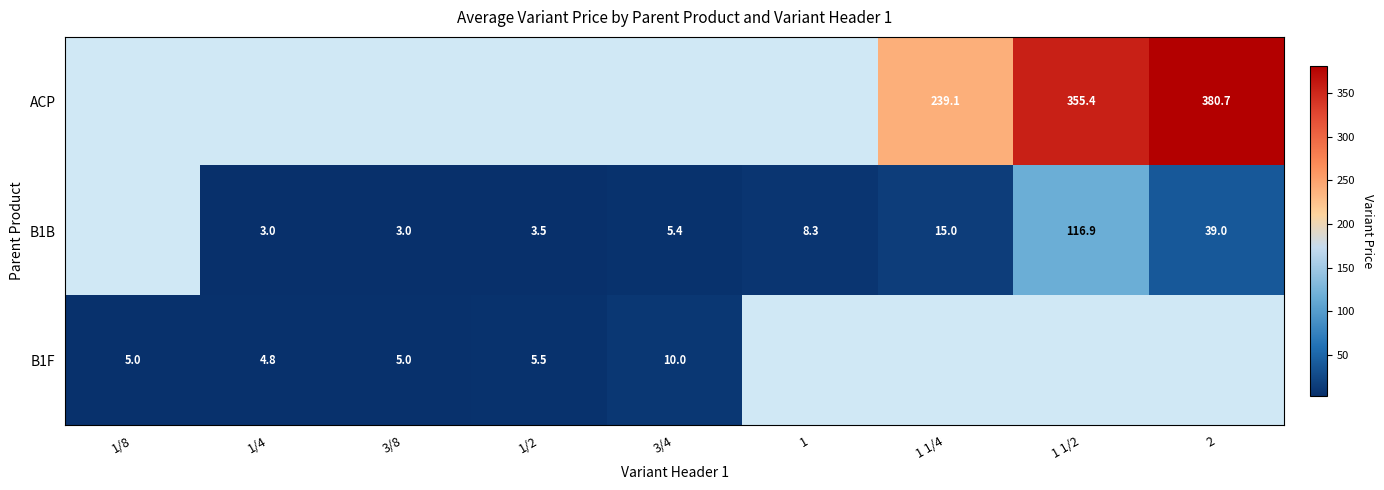

Which has a higher value, 3/8 or 2?

2